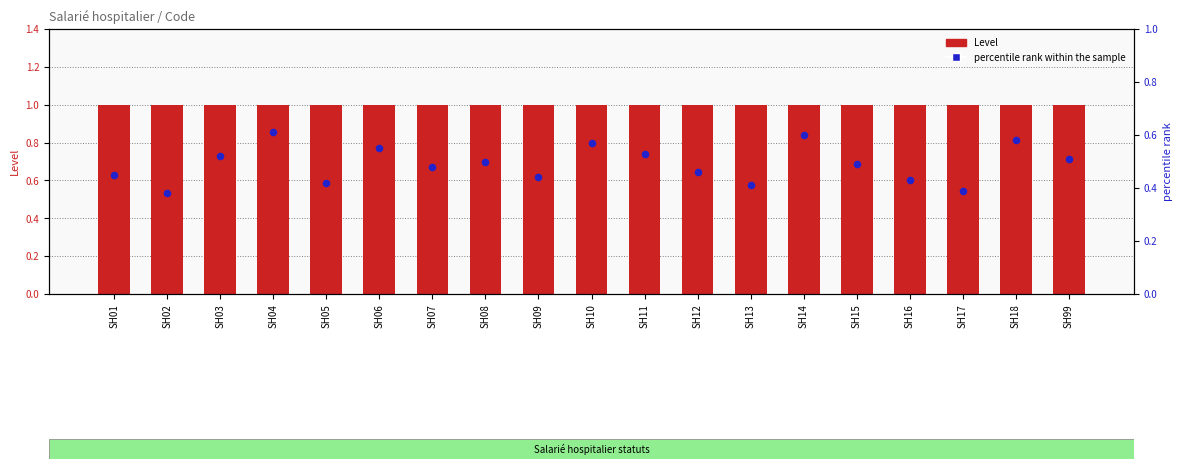

Which series has the largest total across all categories?

Level